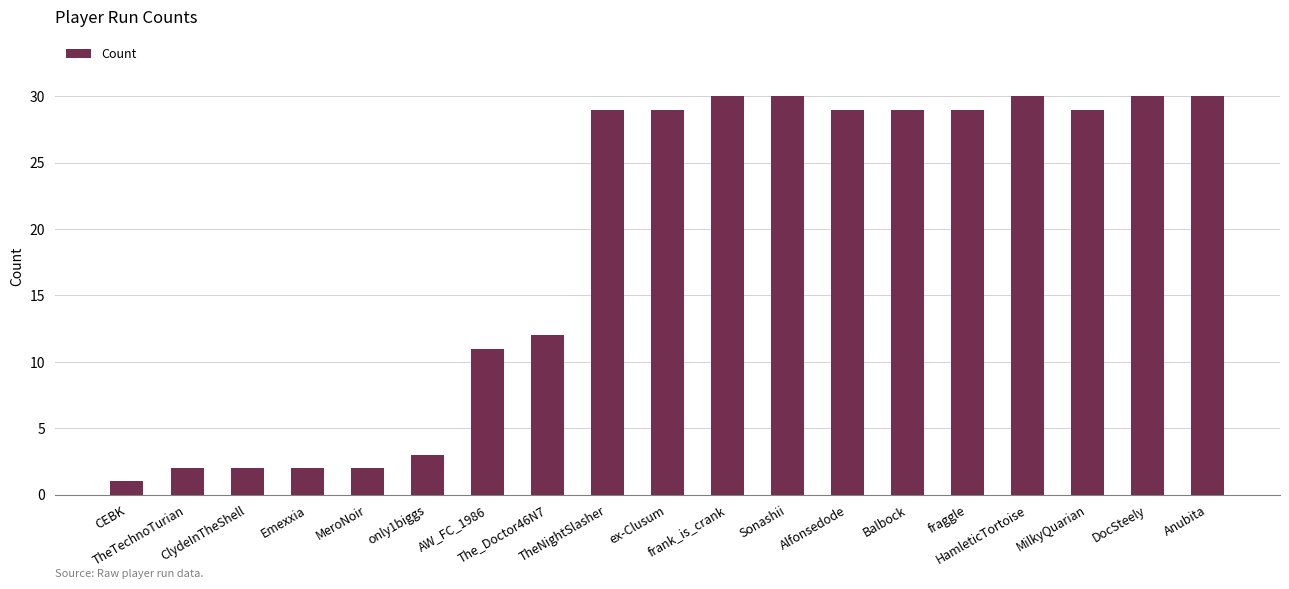

What is the label of the 12th bar from the right?

The_Doctor46N7